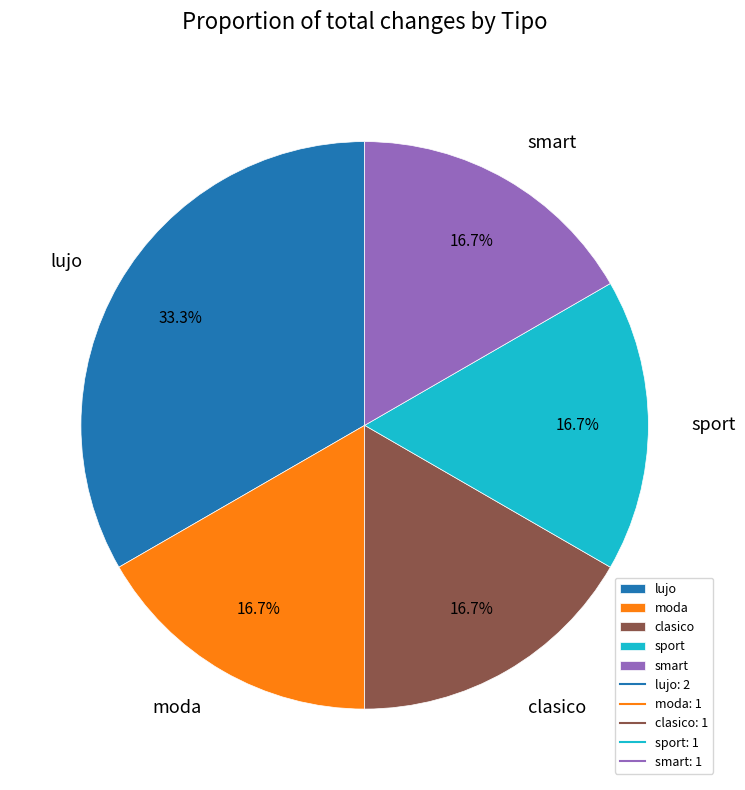

Which slice is the largest?

lujo